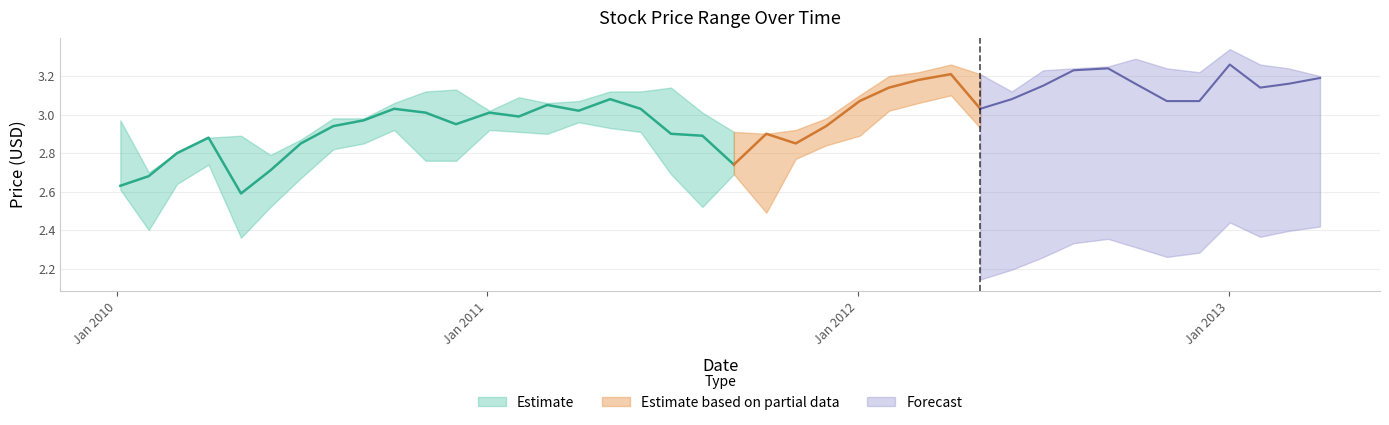

What is the average value of the high series?

3.1